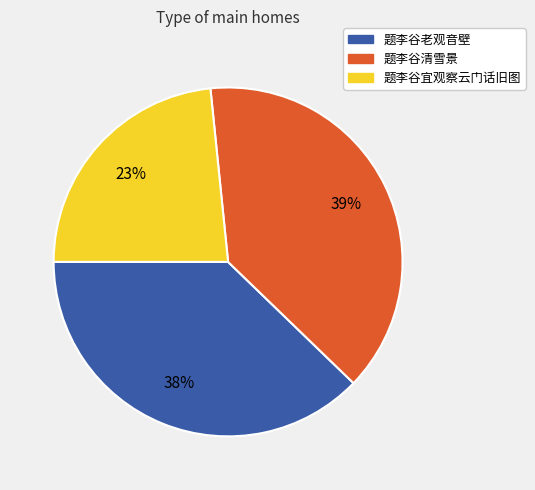

Does 题李谷清雪景 represent more than half of the total?

No